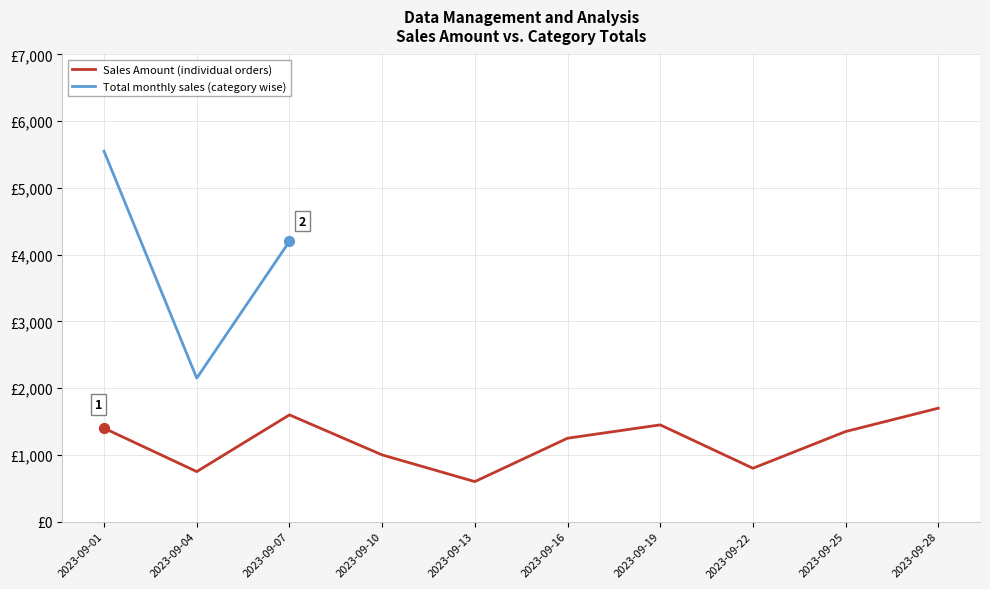

At how many categories does at least one series exceed 2872?

2